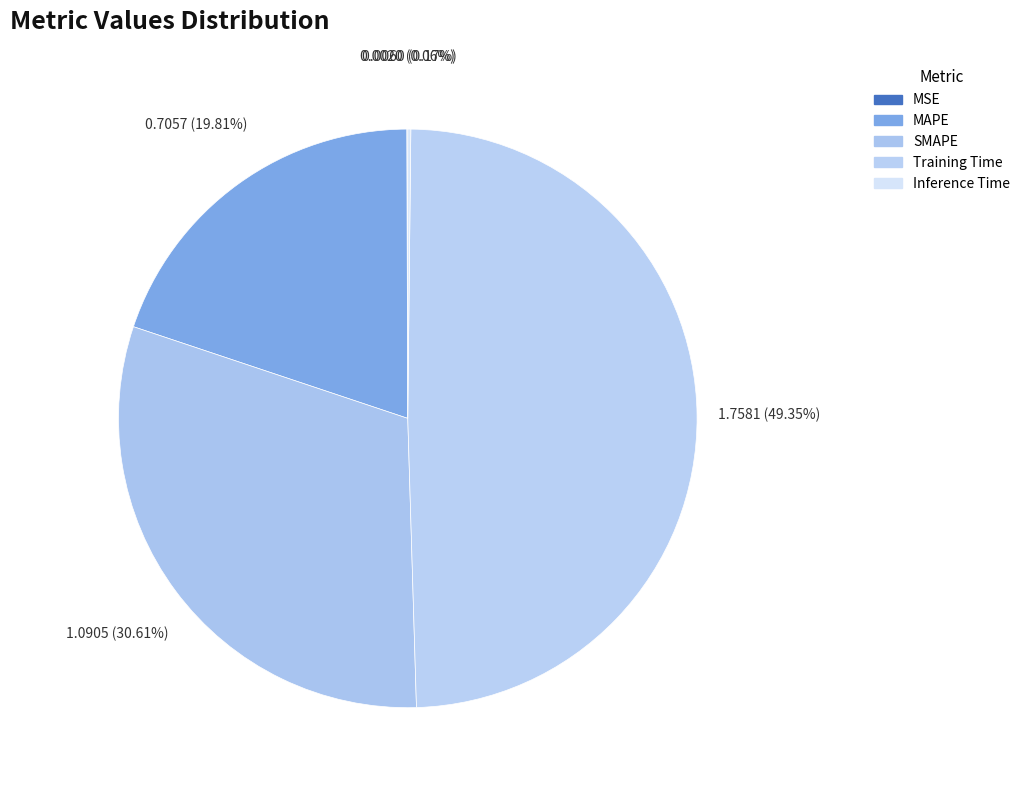

Which has a higher value, Training Time or SMAPE?

Training Time